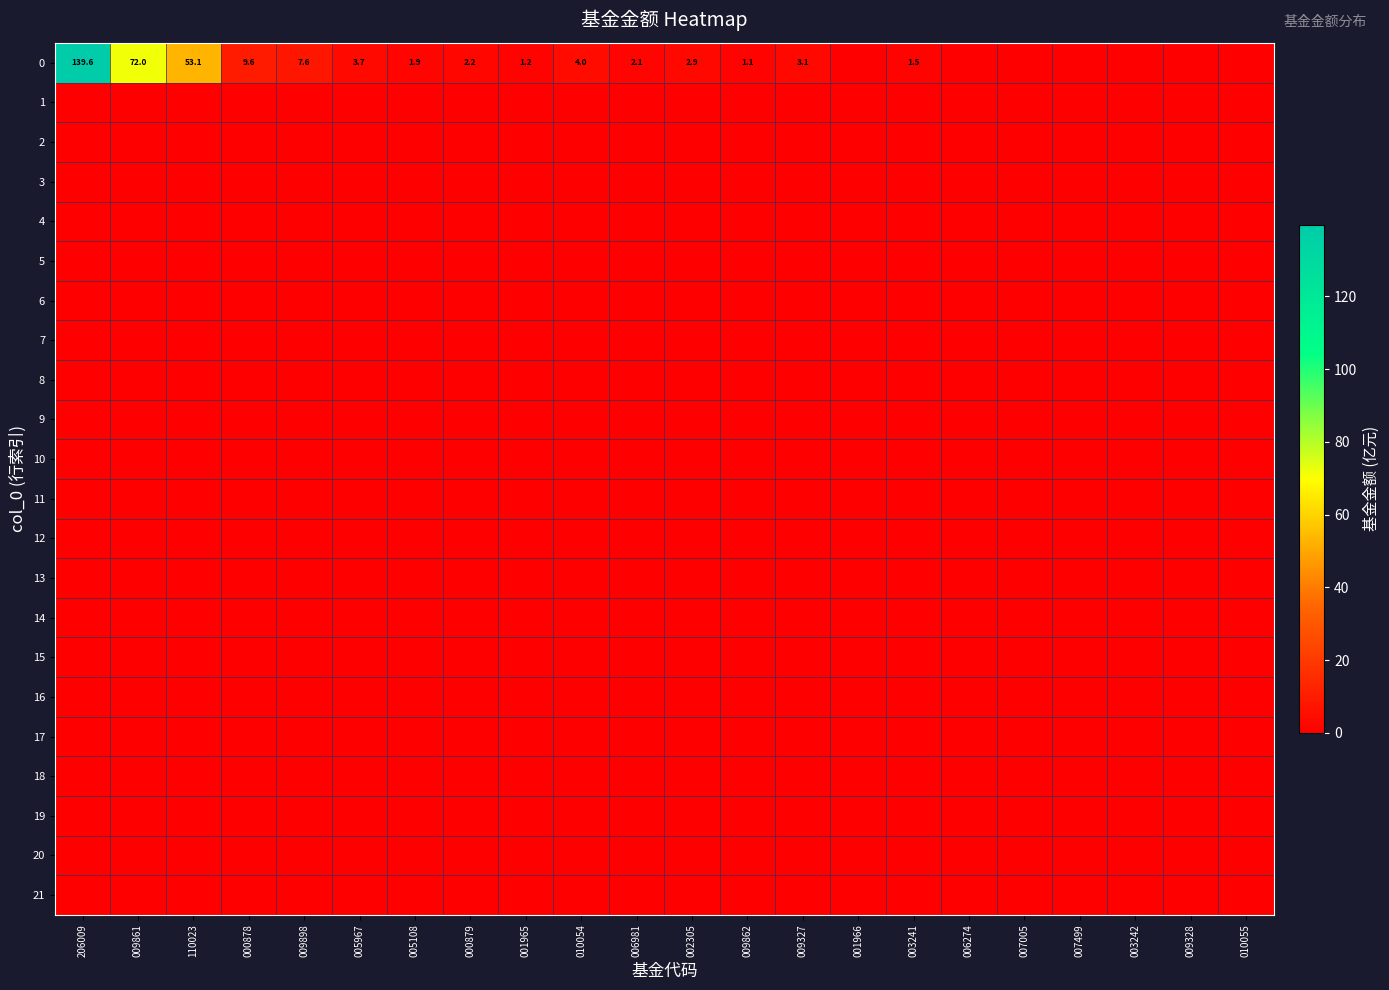

Between 110023 and 005967, which is larger?

110023